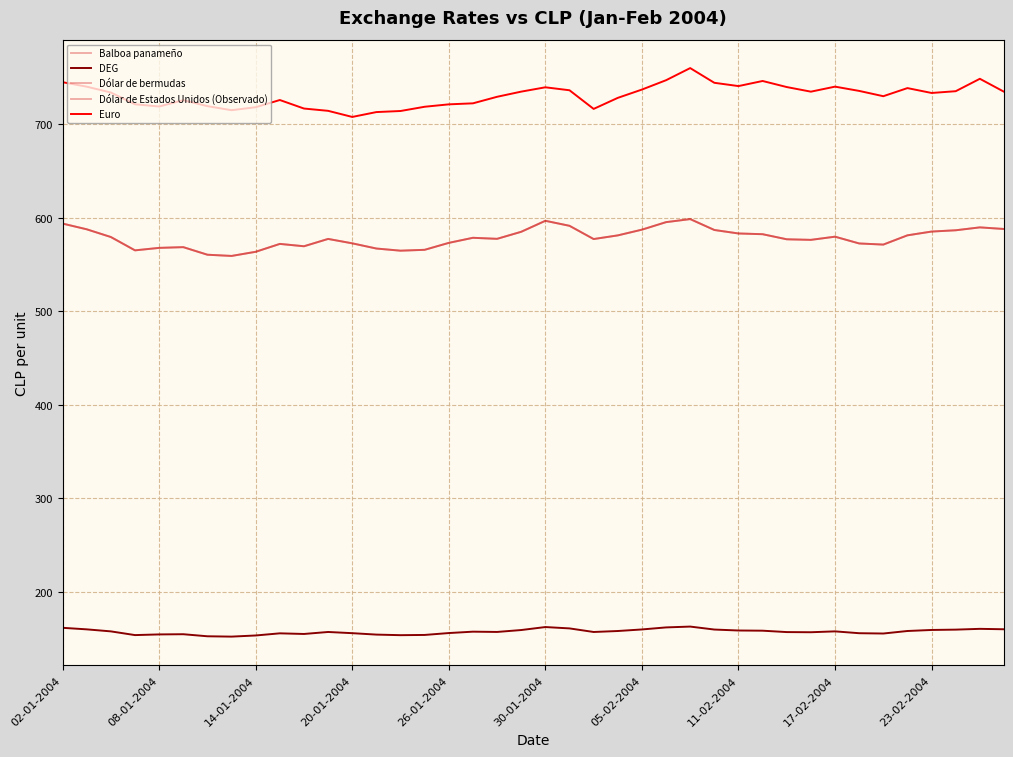

How many lines are shown in the chart?

5